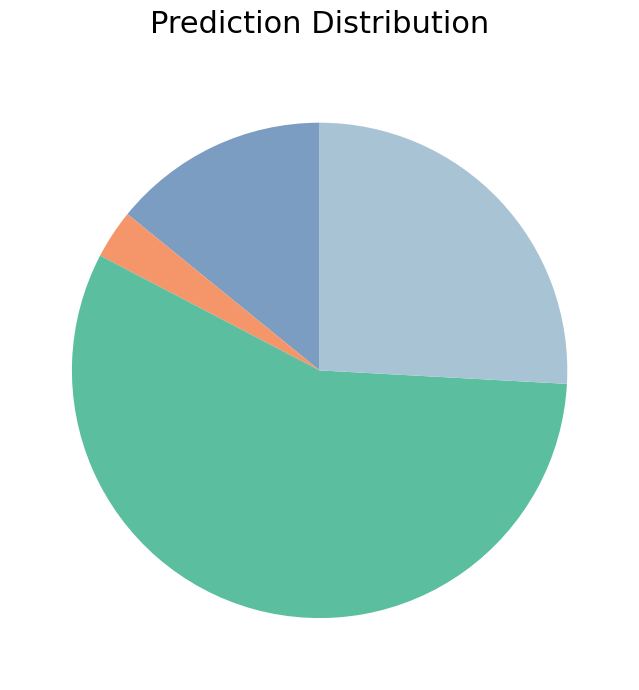

Does any single category account for the majority?

Yes